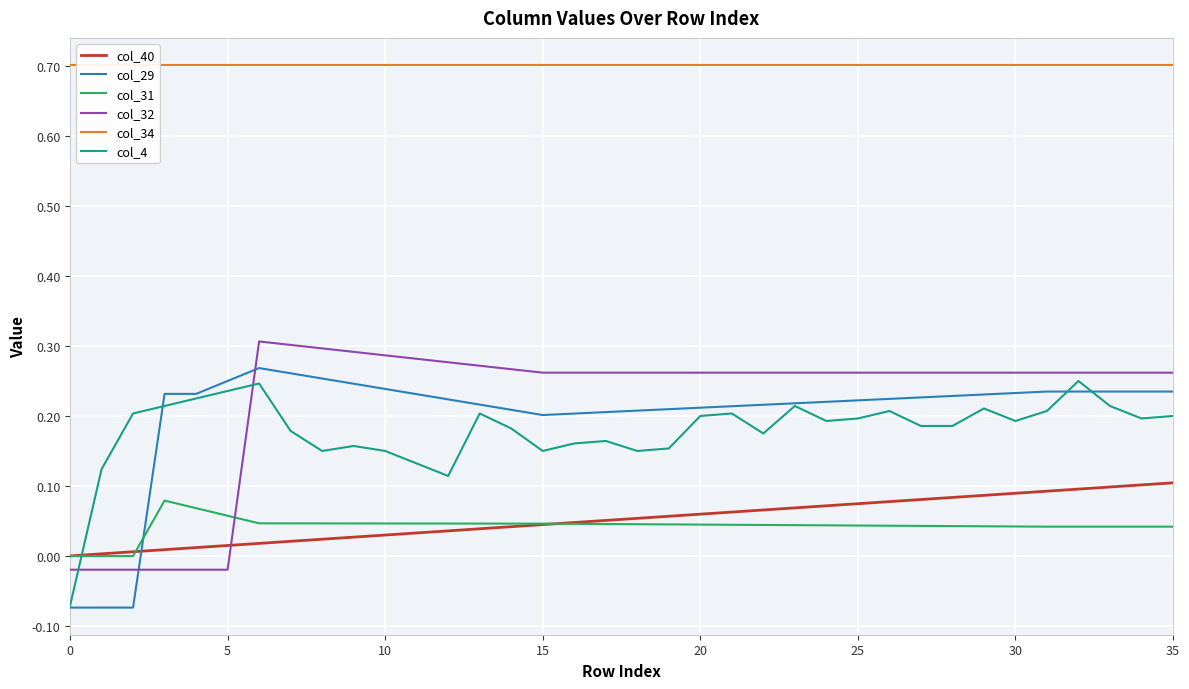

The value of col_29 at 15 is 0.2. True or false?

True